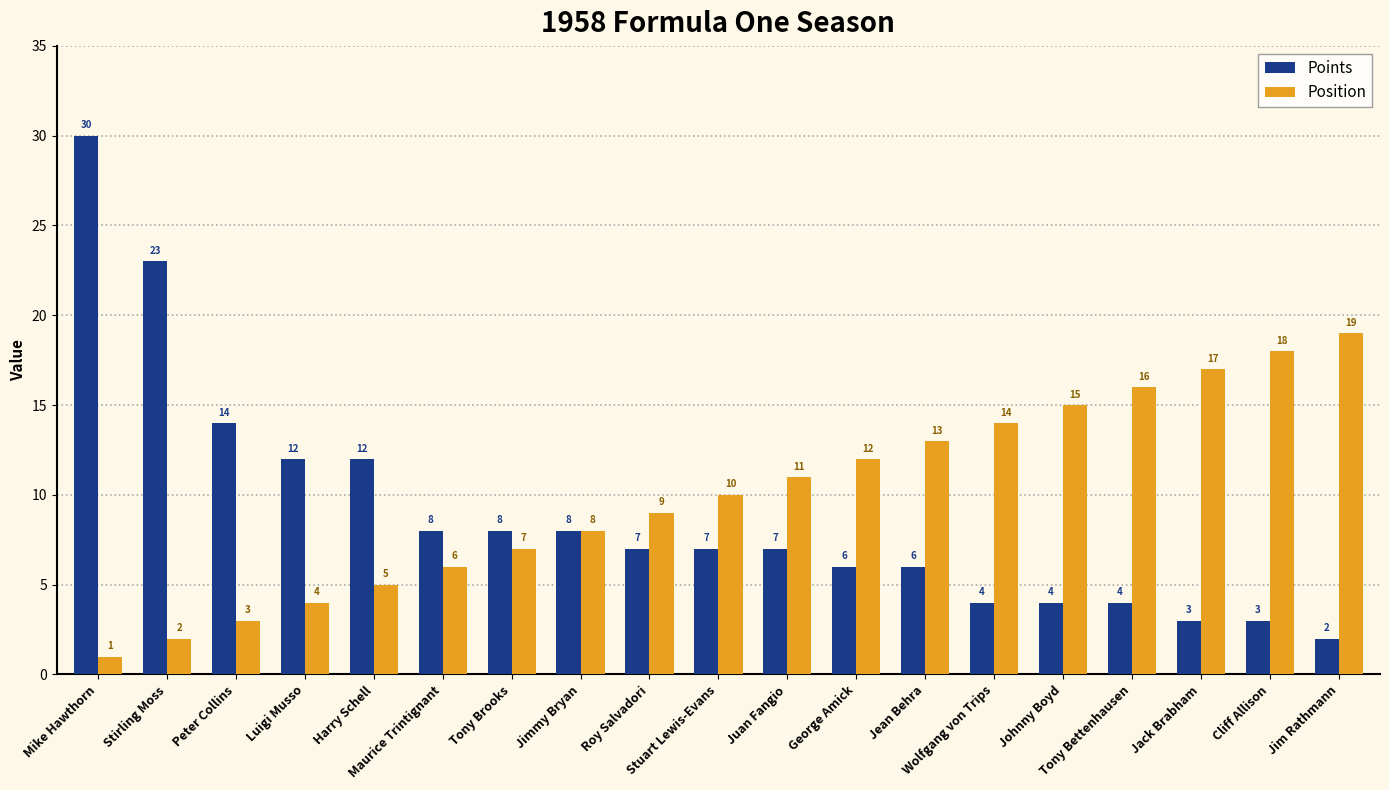

Reading left to right, extract all data points from this chart.

Points: 30	23	14	12	12	8	8	8	7	7	7	6	6	4	4	4	3	3	2
Position: 1	2	3	4	5	6	7	8	9	10	11	12	13	14	15	16	17	18	19